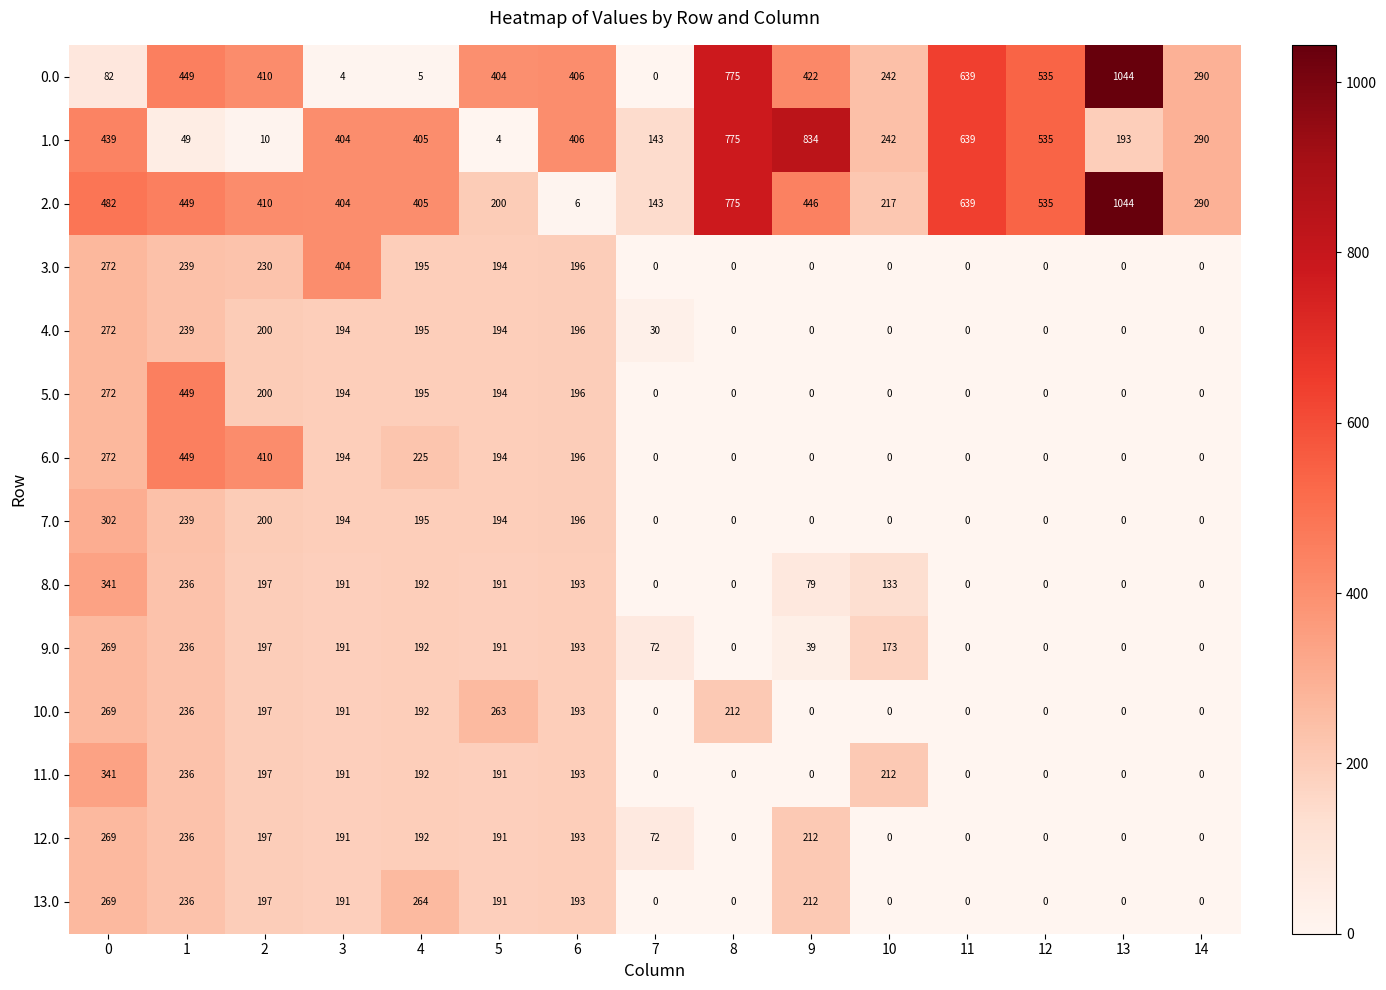

Where is 6.0 nearest to the value 224?

4